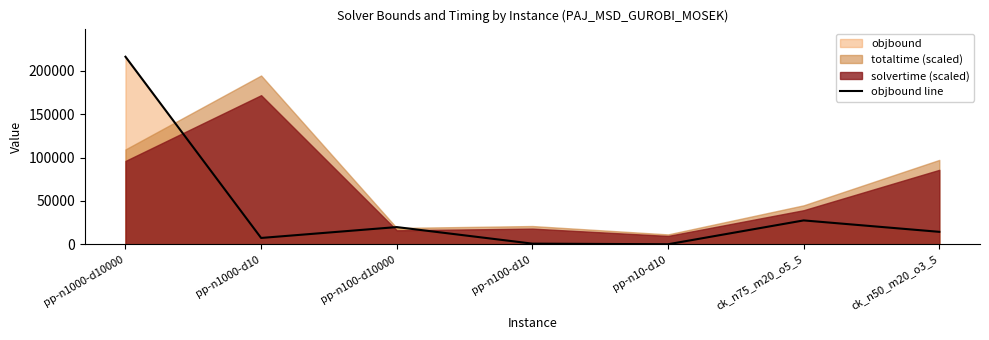

How many points are higher than both their immediate neighbors (excluding endpoints)?

2